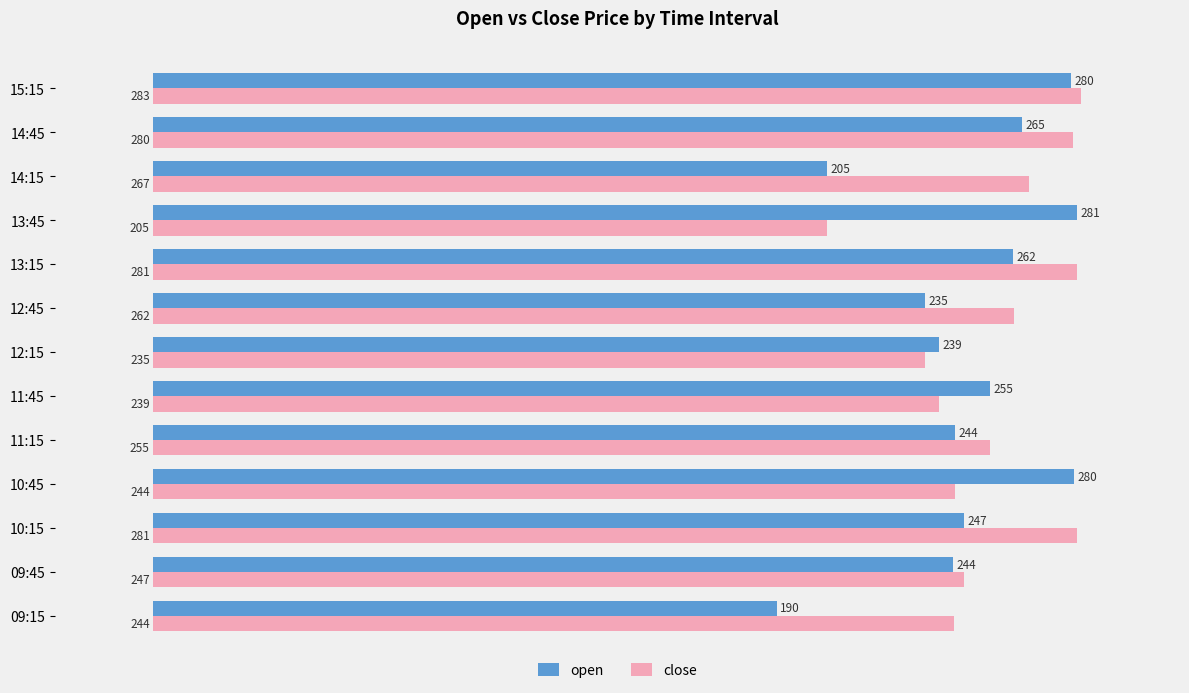

At 14:15, list the series in order from smallest to largest.

open, close